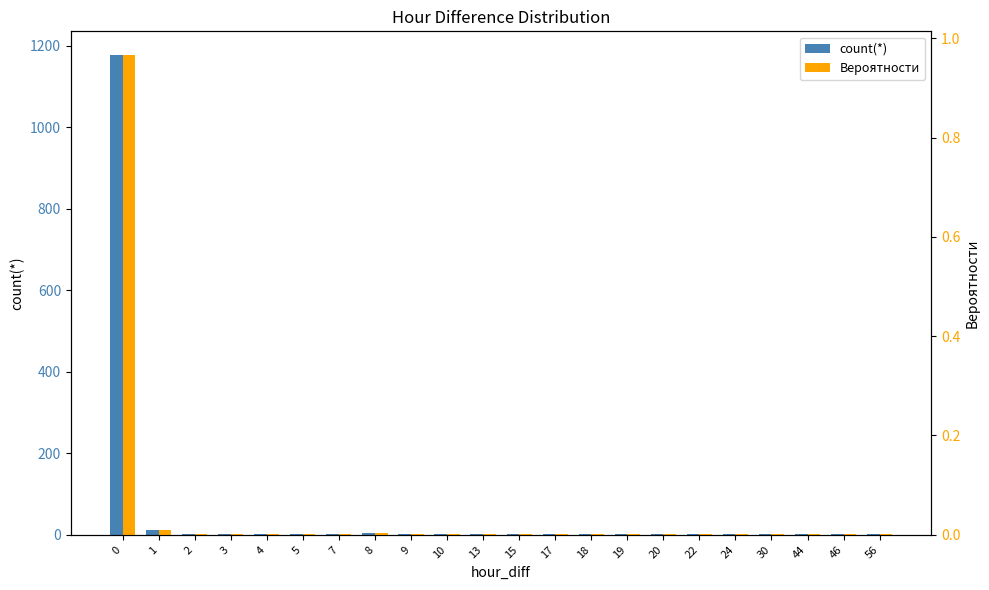

Reading right to left, transcribe all the data shown in this chart.

count(*): 1.0	1.0	1.0	2.0	1.0	1.0	3.0	1.0	1.0	1.0	1.0	1.0	1.0	1.0	4.0	1.0	1.0	3.0	2.0	2.0	12.0	1176.0
Вероятности: 0.0	0.0	0.0	0.0	0.0	0.0	0.0	0.0	0.0	0.0	0.0	0.0	0.0	0.0	0.0	0.0	0.0	0.0	0.0	0.0	0.0	1.0